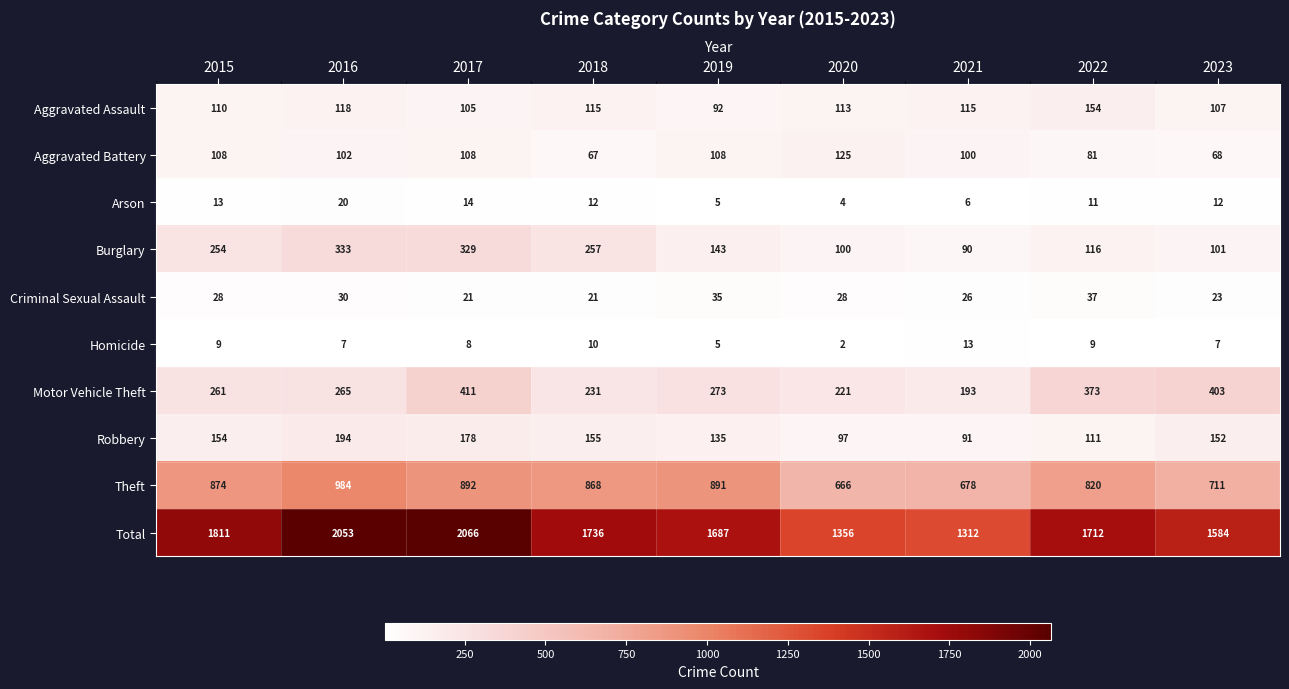

At which category does the chart reach its peak across all series?

2017